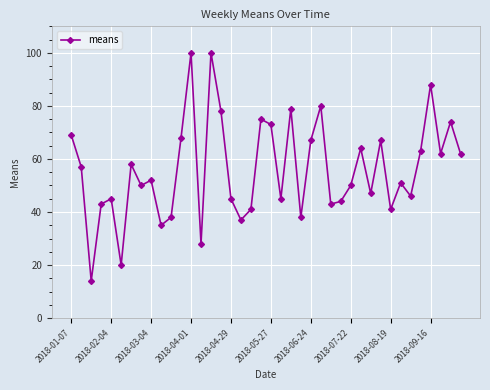

True or false: there are more than 1 points higher than both neighbors.

True